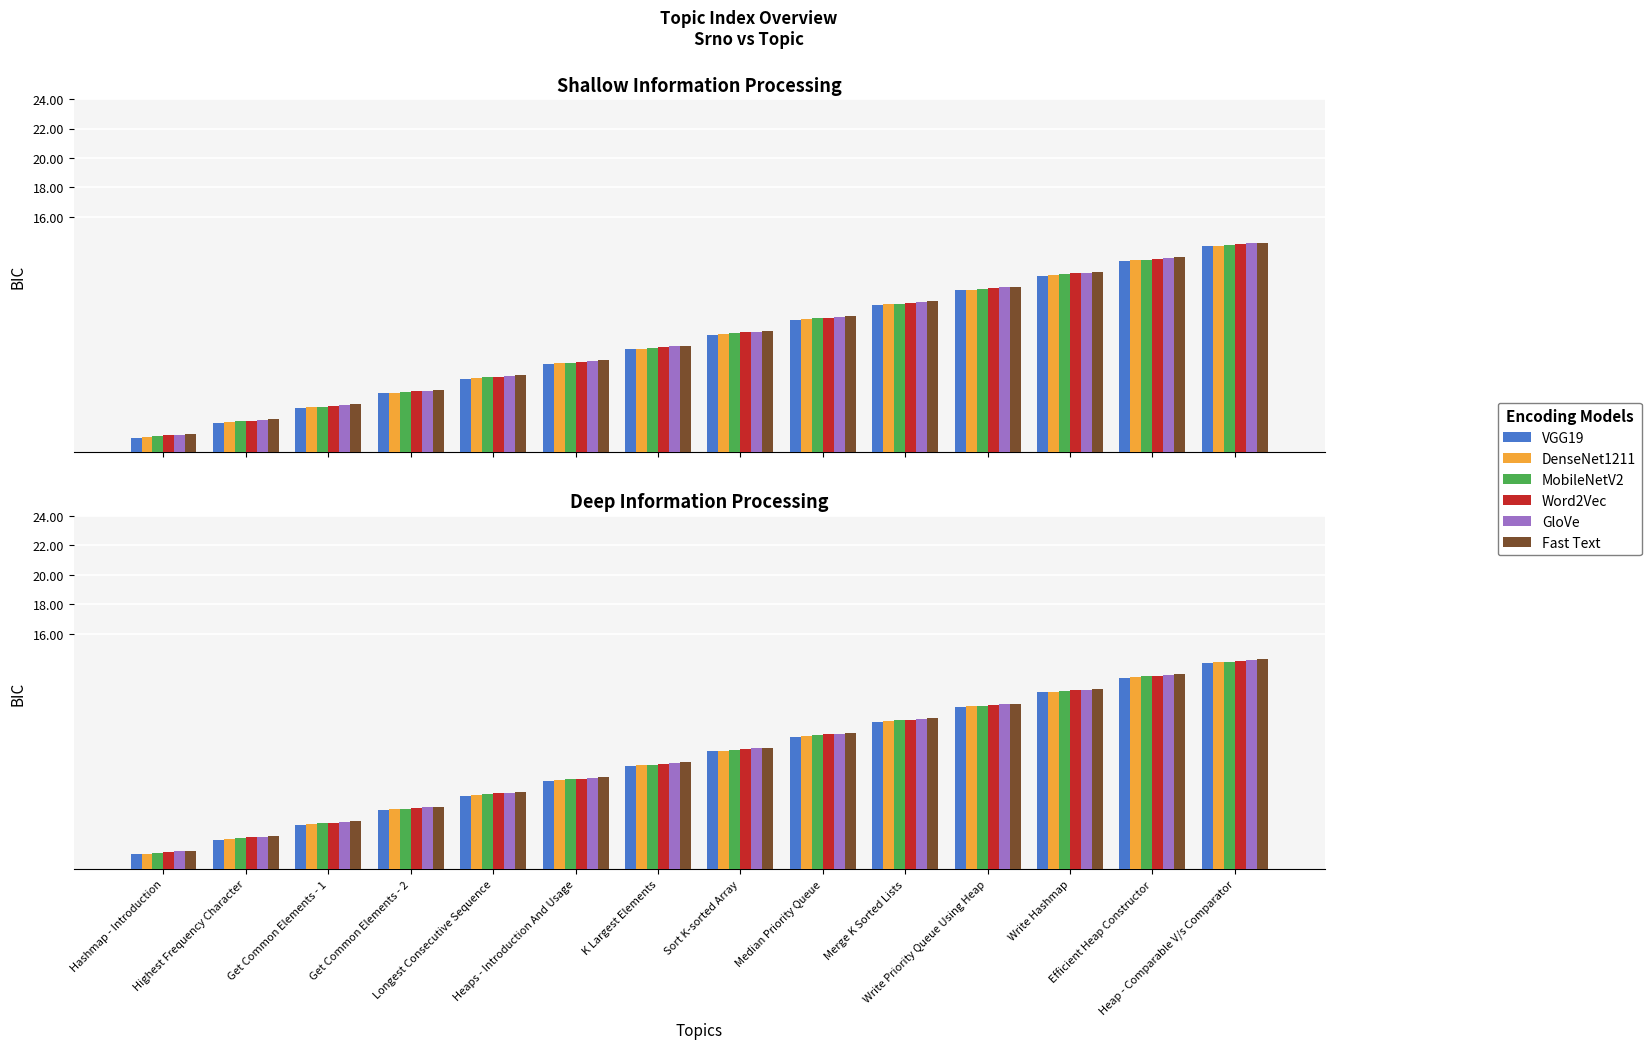

What value does the GloVe series have at K Largest Elements?

7.2